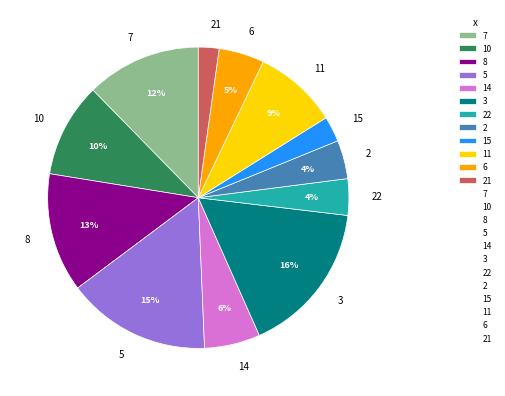

What percentage is the 7 slice, to the nearest percent?

12%